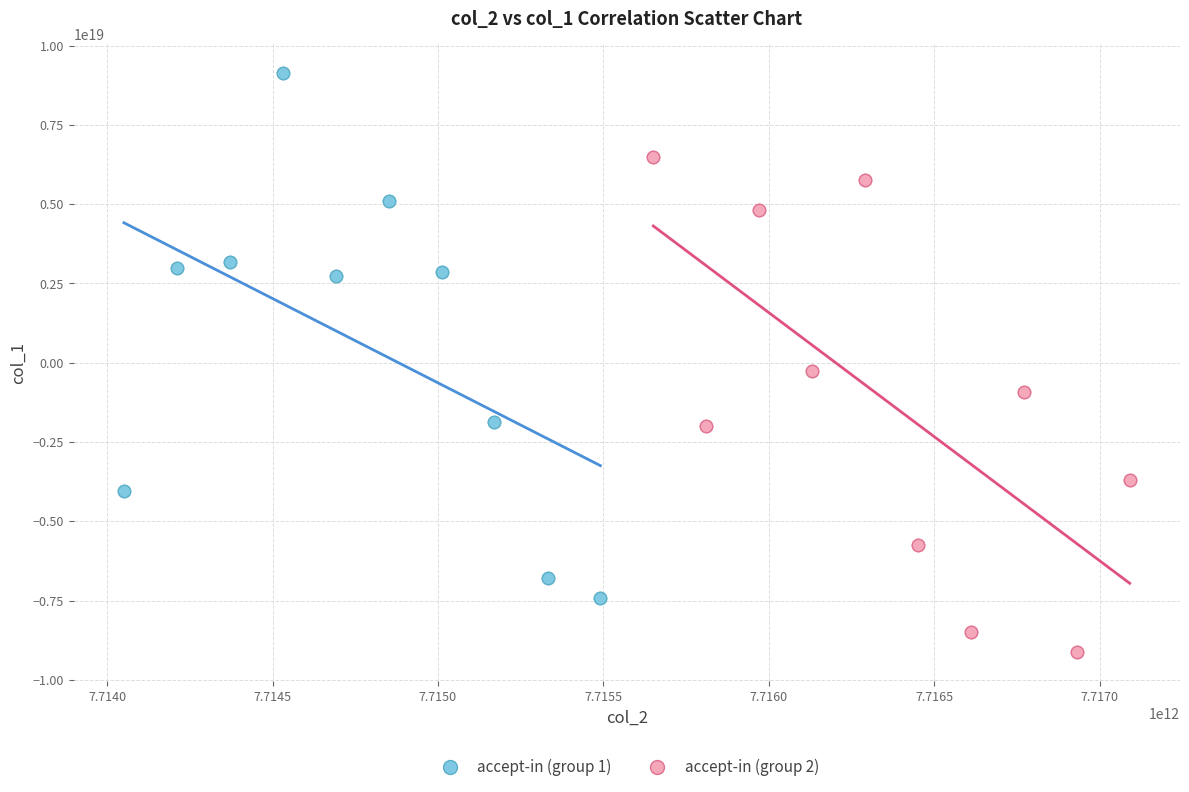

Which series contains the highest Y value?

accept-in (group 1)